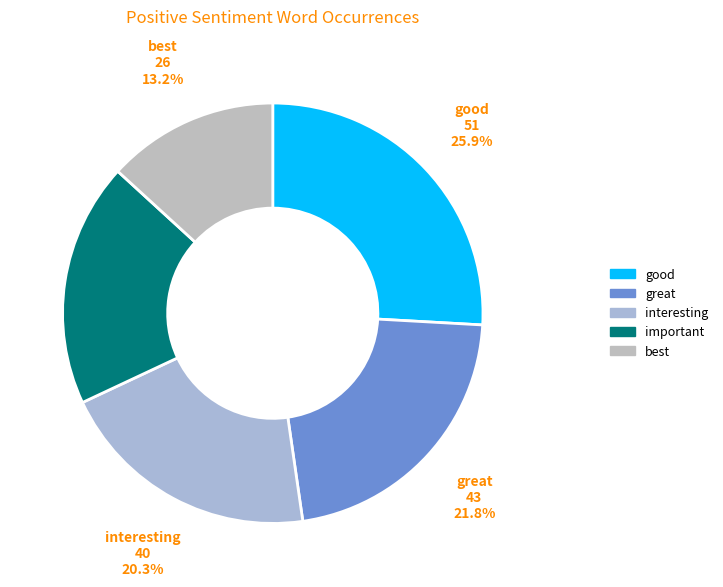

To the nearest percent, what portion does interesting represent?

20%